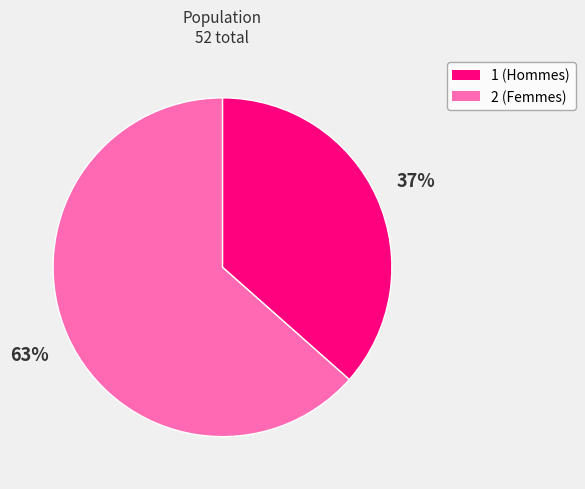

Is there any slice that represents more than half of the pie?

Yes